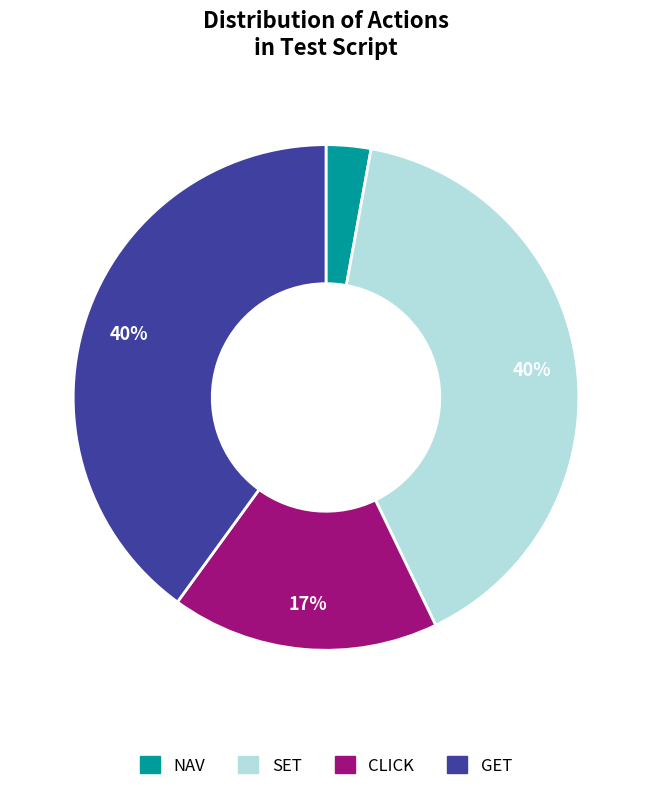

What is the smallest slice in the pie chart?

NAV